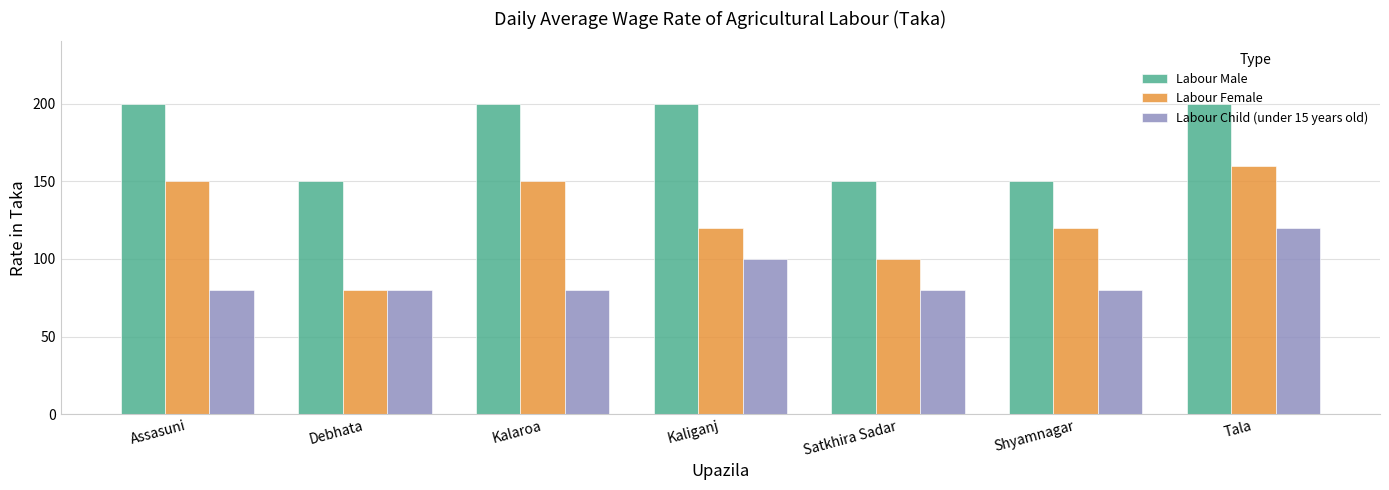

What is the label of the 1st bar from the right?

Tala